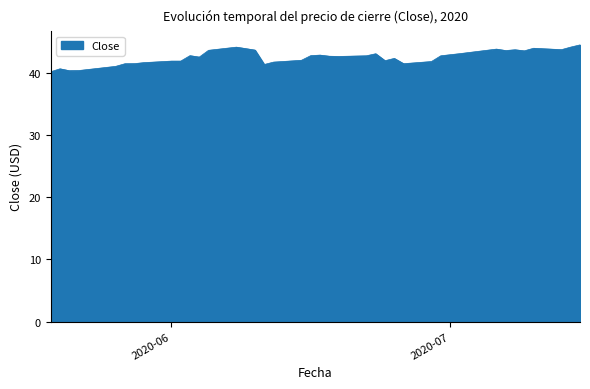

What is the difference between the maximum and minimum values?

4.3